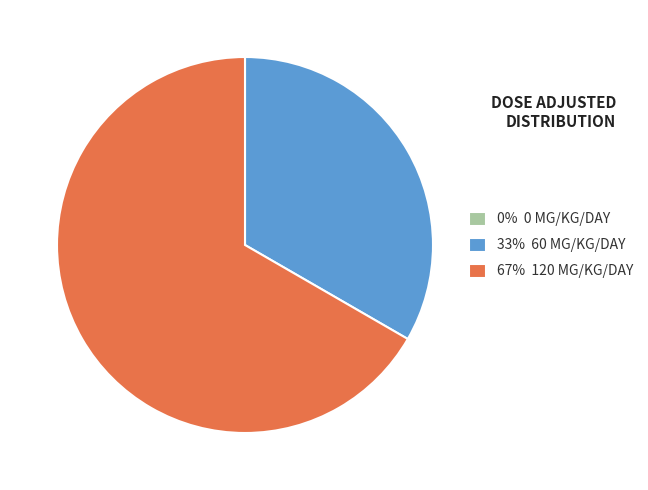

Does any single category account for the majority?

Yes